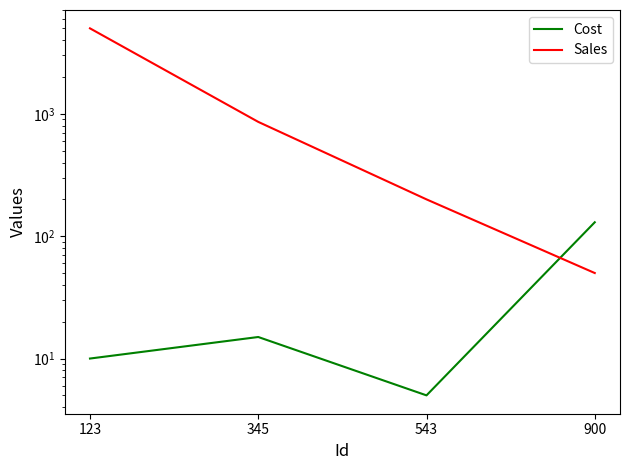

Which series ends up on top after the final intersection of Cost and Sales?

Cost